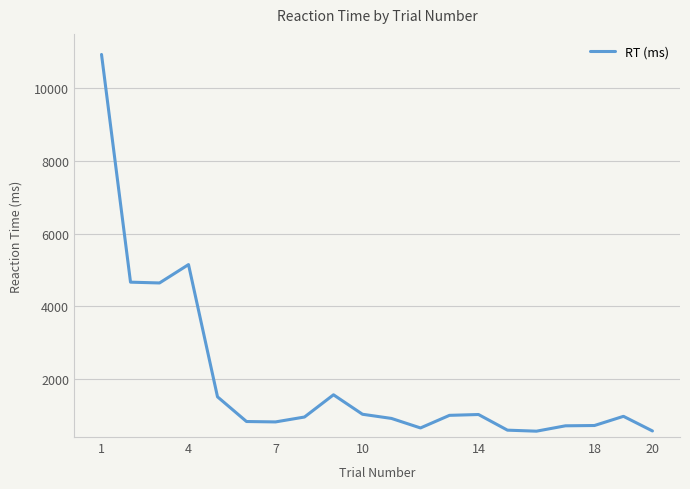

What is the maximum value shown in the chart?

10933